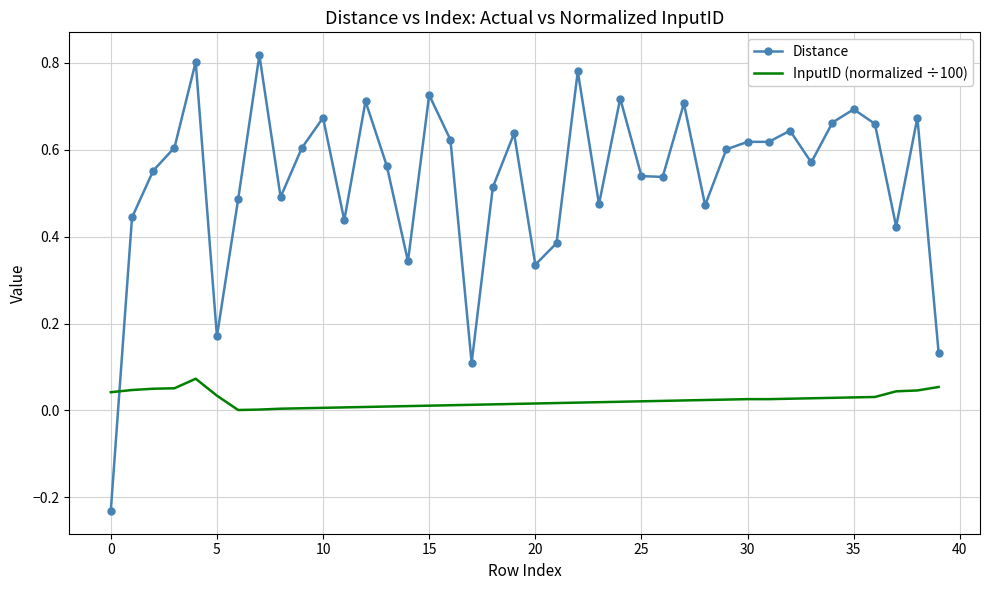

How many negative values does the Distance series have?

1